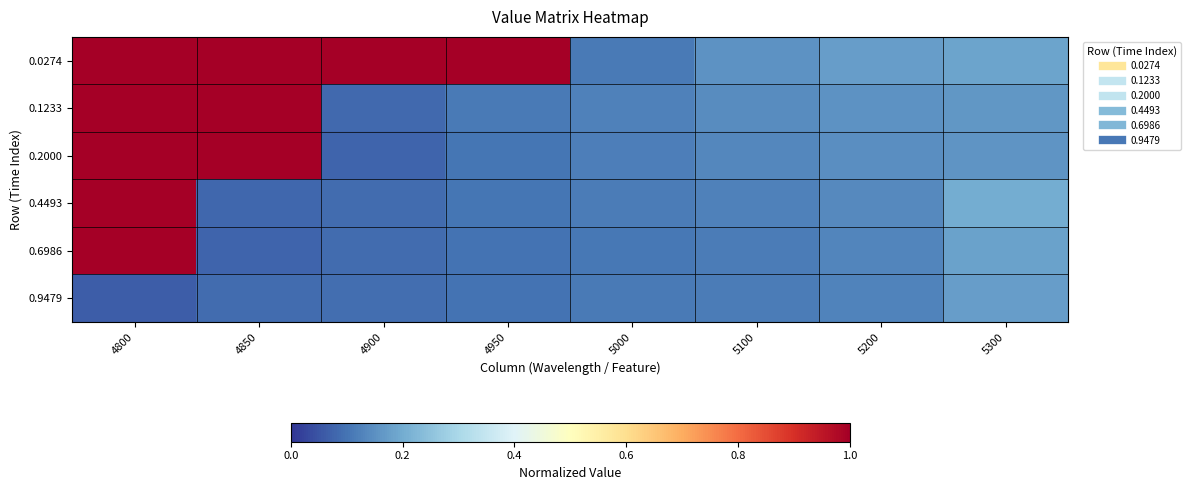

Reading right to left, list all the values displayed in this chart.

0.0274: 5300=0.2	5200=0.2	5100=0.2	5000=0.1	4950=1.0	4900=1.0	4850=1.0	4800=1.0
0.1233: 5300=0.2	5200=0.2	5100=0.1	5000=0.1	4950=0.1	4900=0.1	4850=1.0	4800=1.0
0.2000: 5300=0.2	5200=0.1	5100=0.1	5000=0.1	4950=0.1	4900=0.1	4850=1.0	4800=1.0
0.4493: 5300=0.2	5200=0.1	5100=0.1	5000=0.1	4950=0.1	4900=0.1	4850=0.1	4800=1.0
0.6986: 5300=0.2	5200=0.1	5100=0.1	5000=0.1	4950=0.1	4900=0.1	4850=0.1	4800=1.0
0.9479: 5300=0.2	5200=0.1	5100=0.1	5000=0.1	4950=0.1	4900=0.1	4850=0.1	4800=0.1